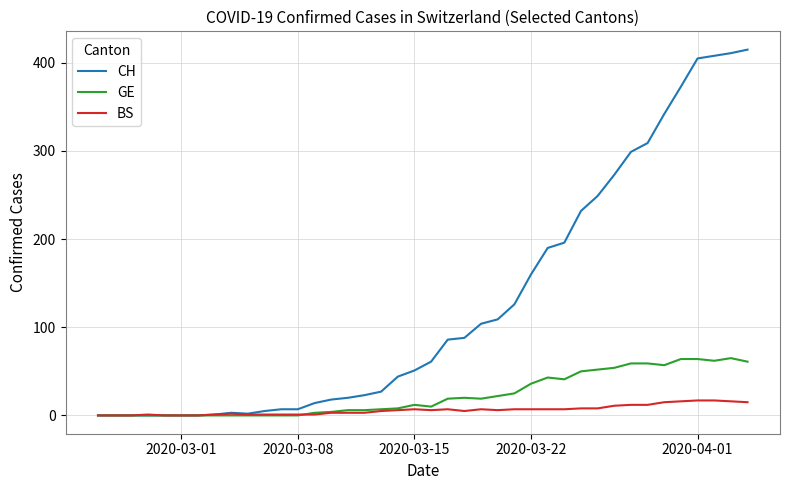

Which series has the widest spread of values?

CH